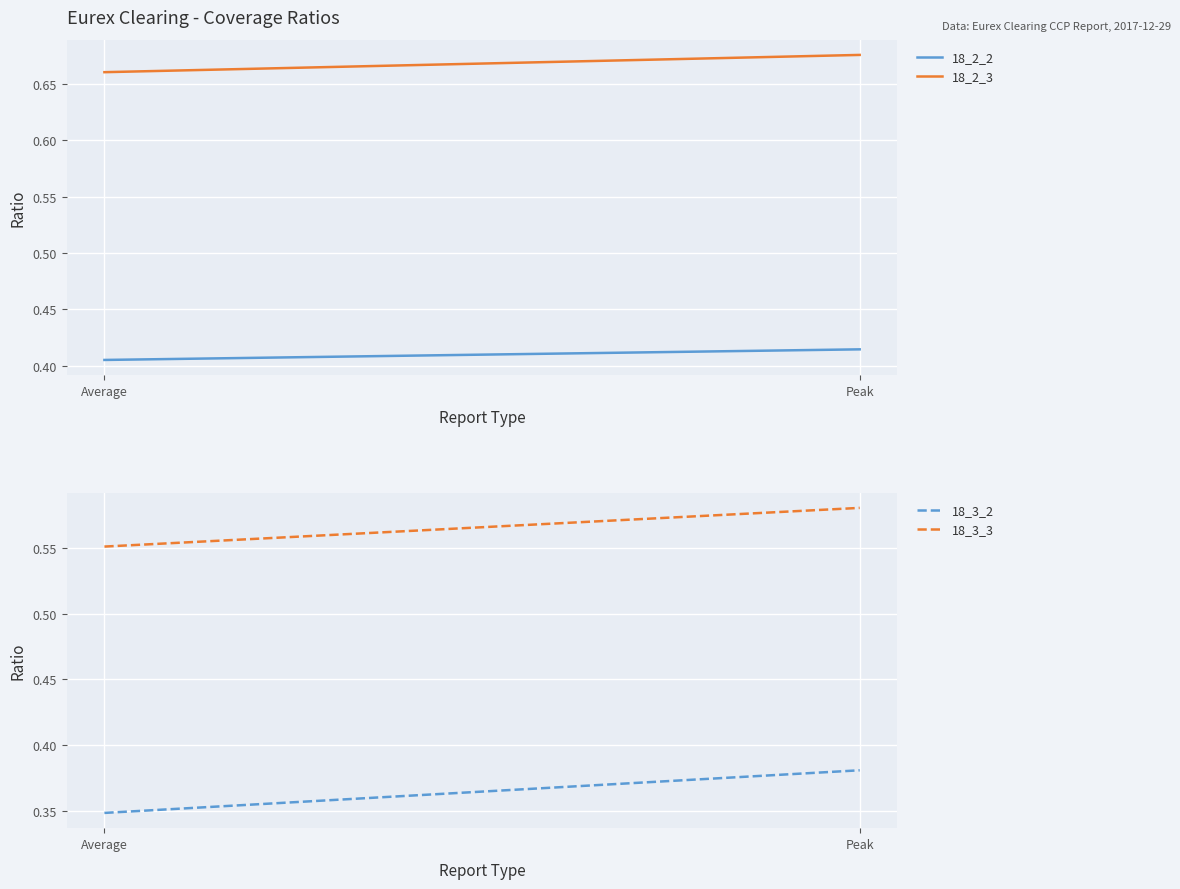

What is the average value of the 18_2_2 series?

0.4